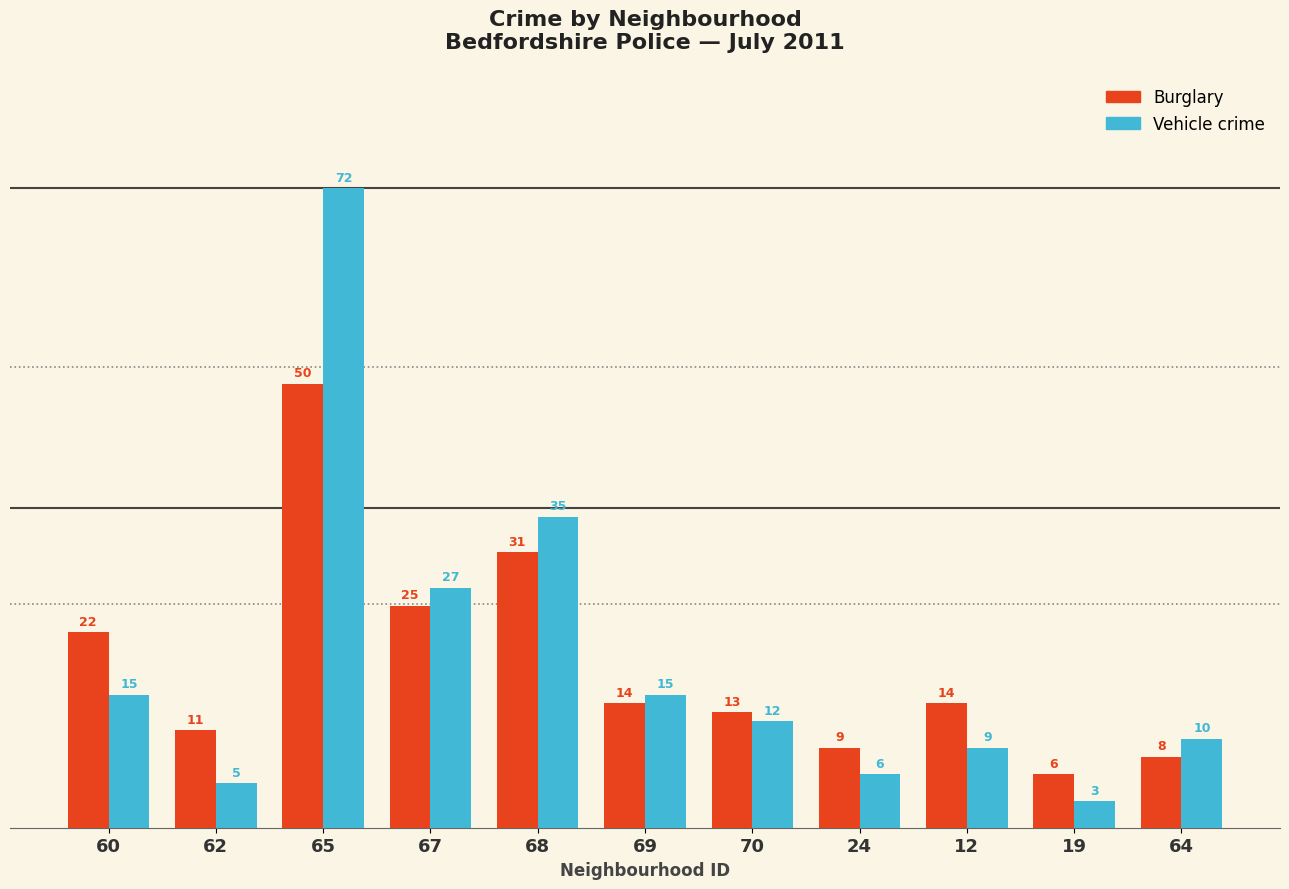

How many groups of bars are there?

11